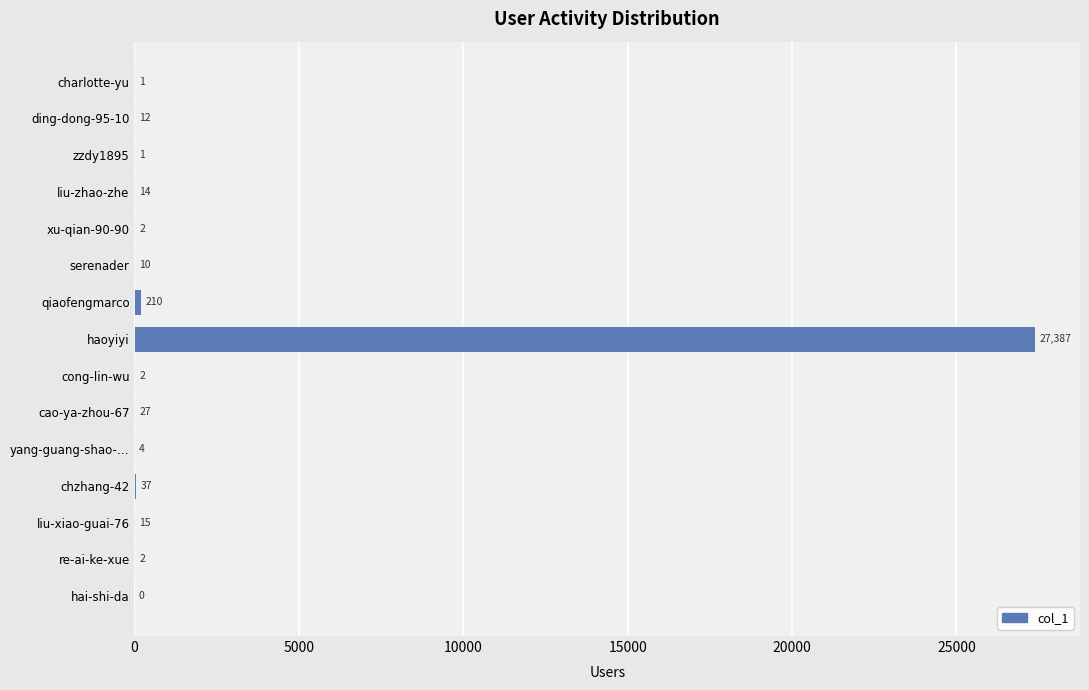

At which label is the value closest to 13693?

qiaofengmarco